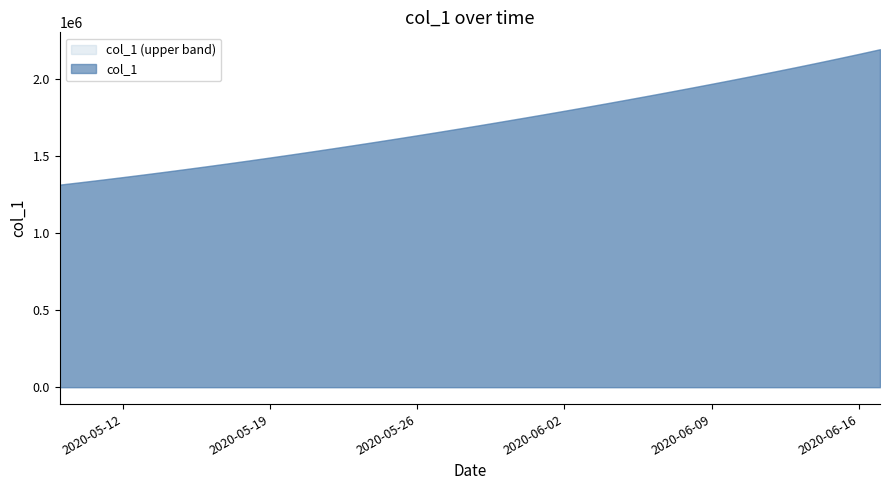

True or false: there are more than 2 points higher than both neighbors.

False